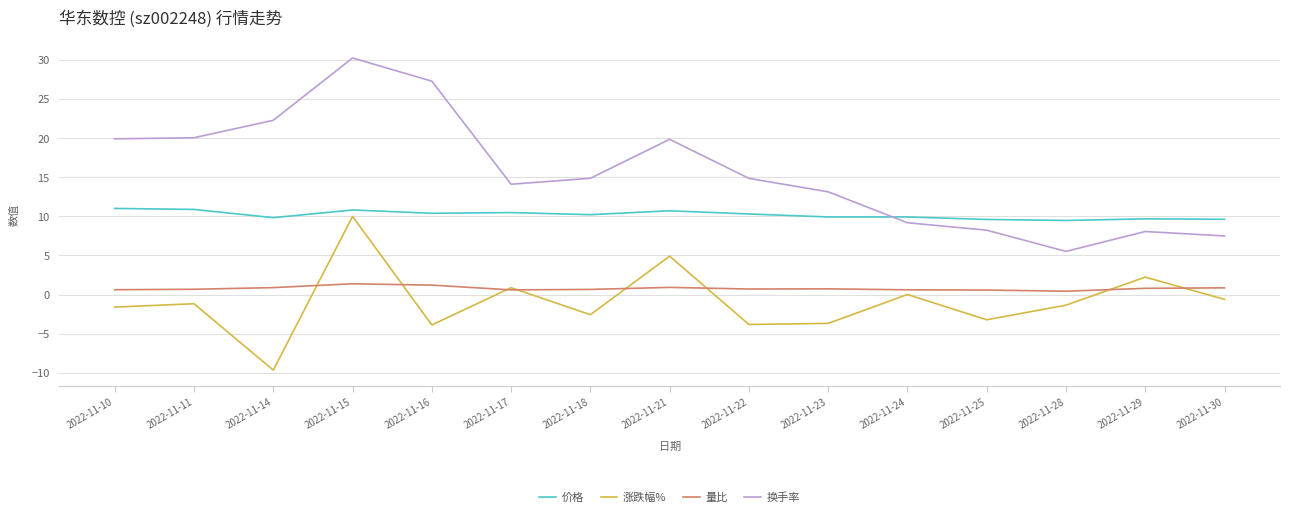

What is the sum of all 换手率 values?

234.8